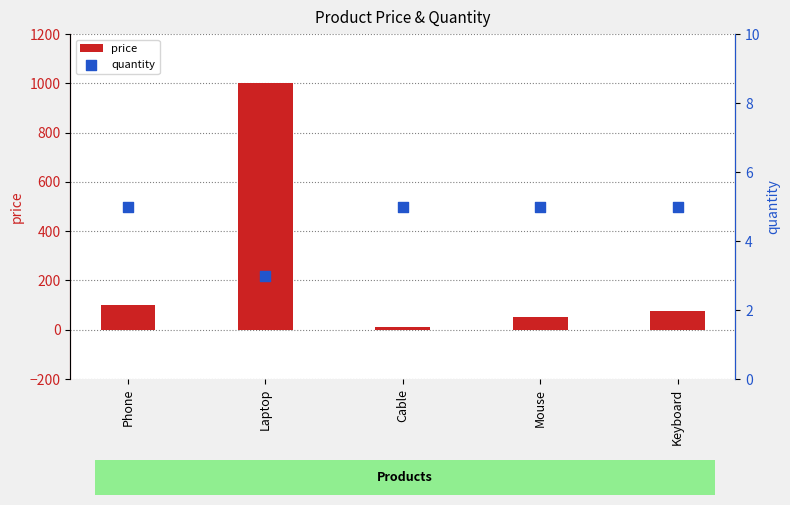

At how many categories does at least one series exceed 411?

1